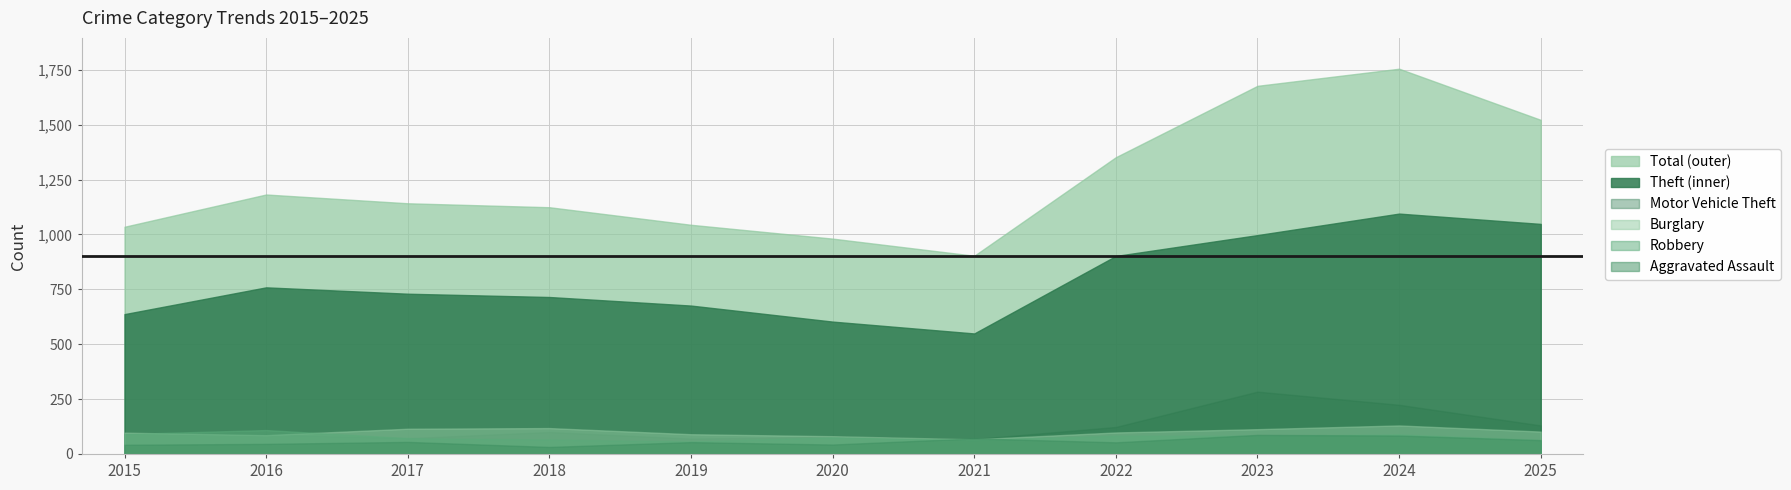

Rank the series at 2015 from highest to lowest value.

Total, Theft, Burglary, Motor Vehicle Theft, Robbery, Aggravated Assault